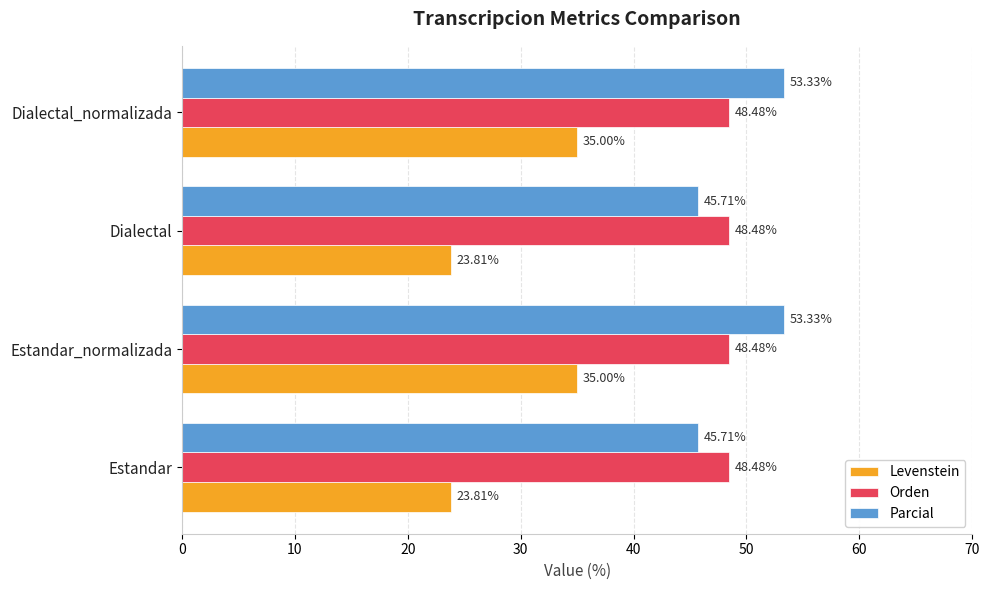

At Dialectal_normalizada, list the series in order from smallest to largest.

Levenstein, Orden, Parcial